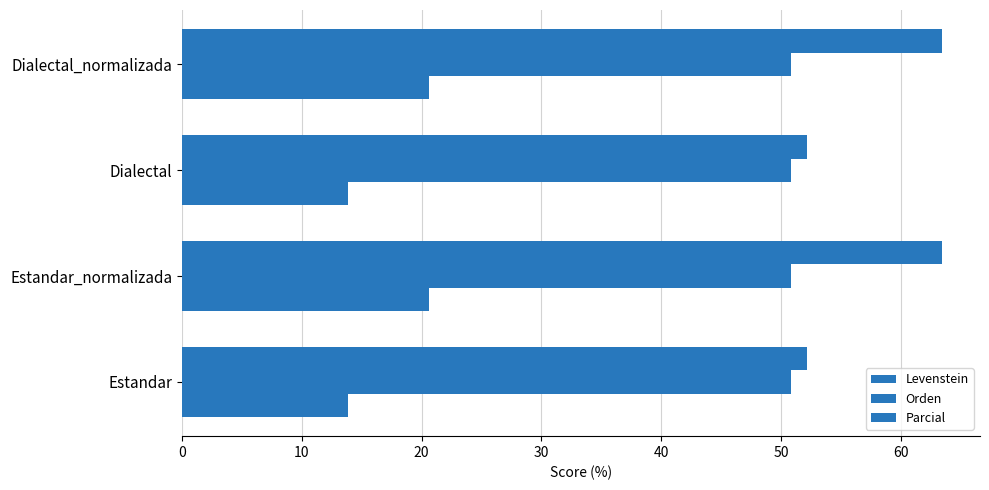

Count the number of data series in this chart.

3